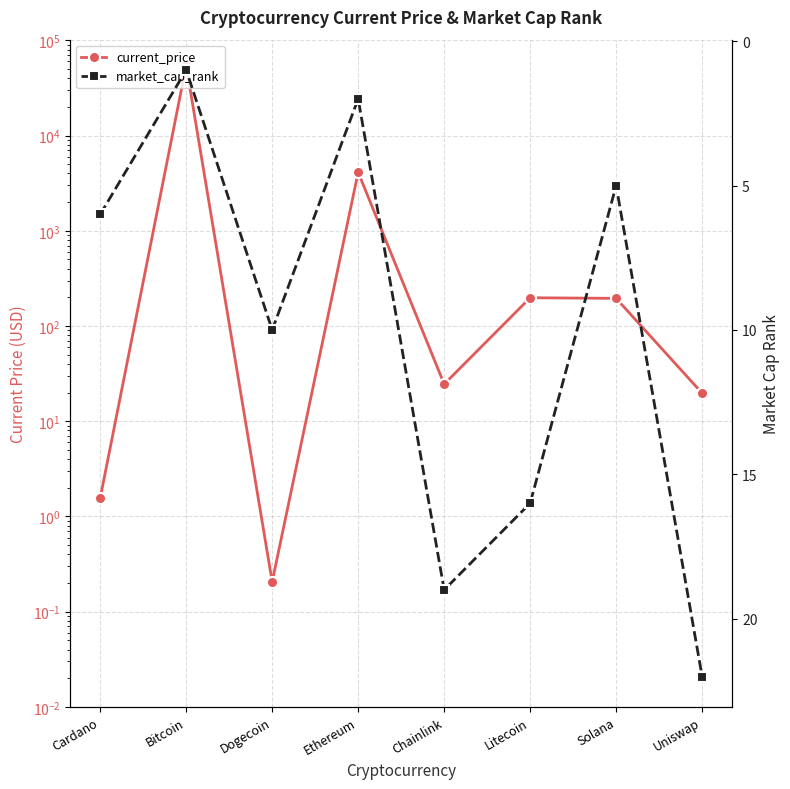

What is the sum of the market_cap_rank values at Litecoin and Uniswap?

38.0